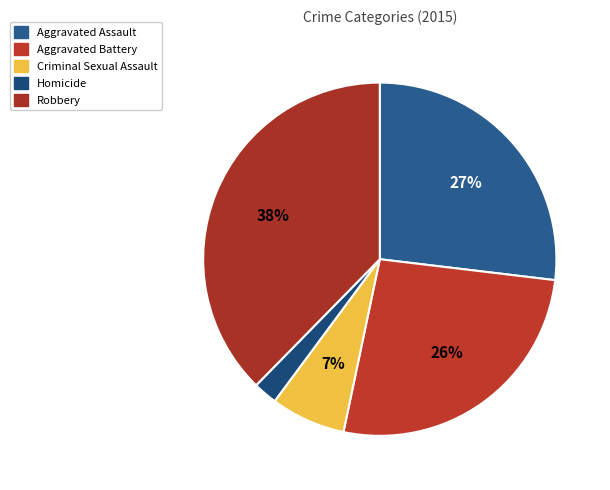

What is the largest slice in the pie chart?

Robbery